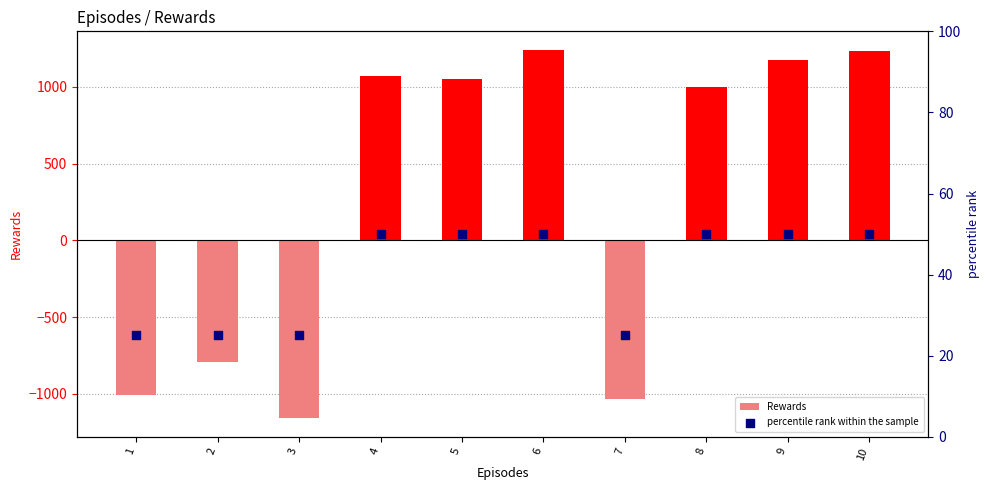

Is the value of Rewards at 7 greater than the value of percentile rank within the sample at 8?

No